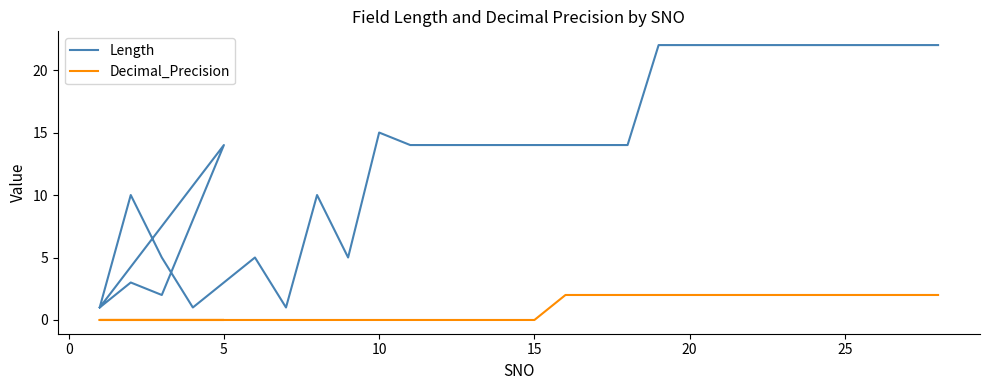

Which series has the largest total across all categories?

Length